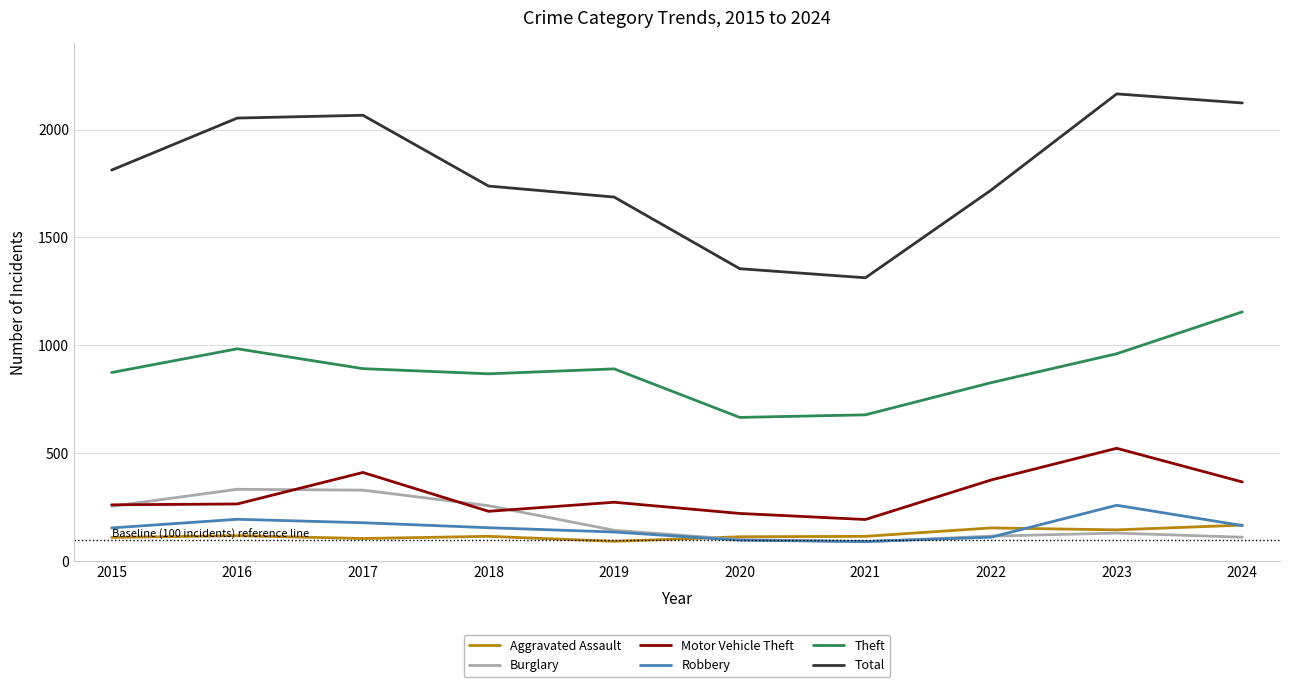

True or false: Theft and Robbery intersect in this chart.

False